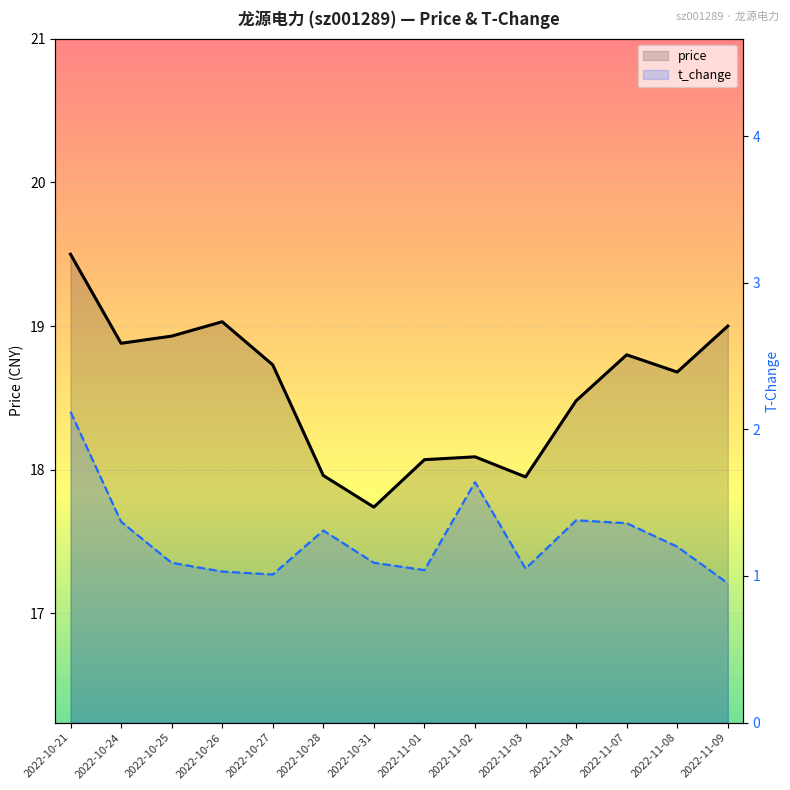

At which category does t_change reach its first local valley?

2022-10-27